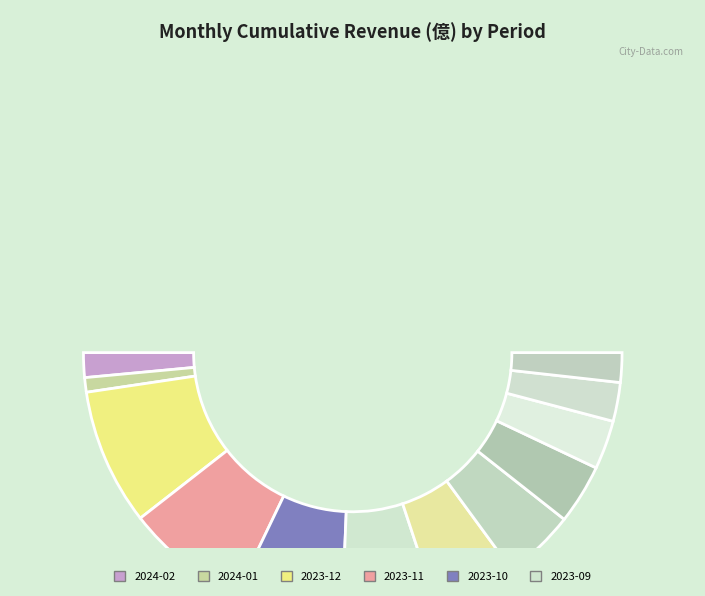

True or false: 2023-10 accounts for 5% of the total.

False